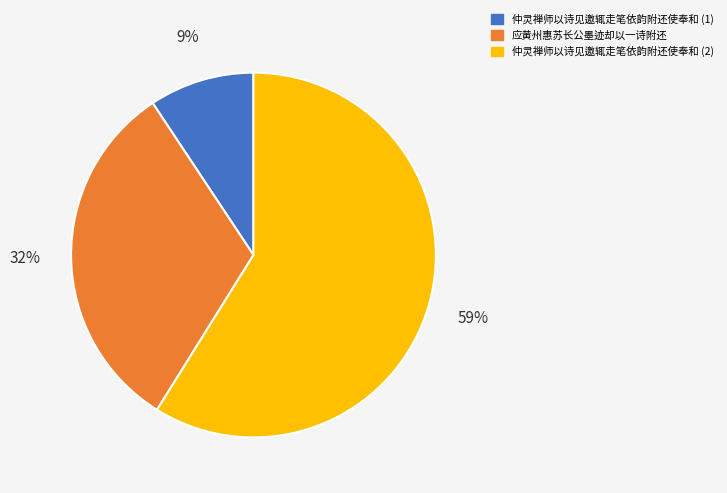

To the nearest percent, what percentage of the pie is 应黄州惠苏长公墨迹却以一诗附还?

32%